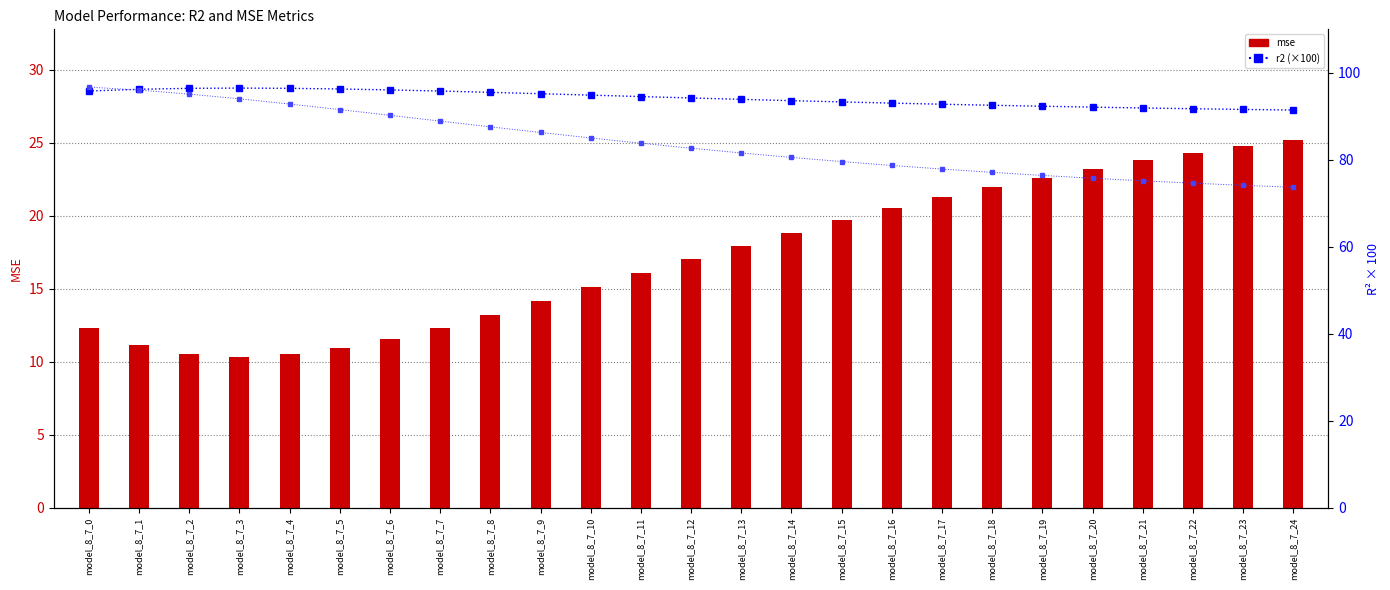

Where does the r2 (×100) series first go above 94?

model_8_7_0